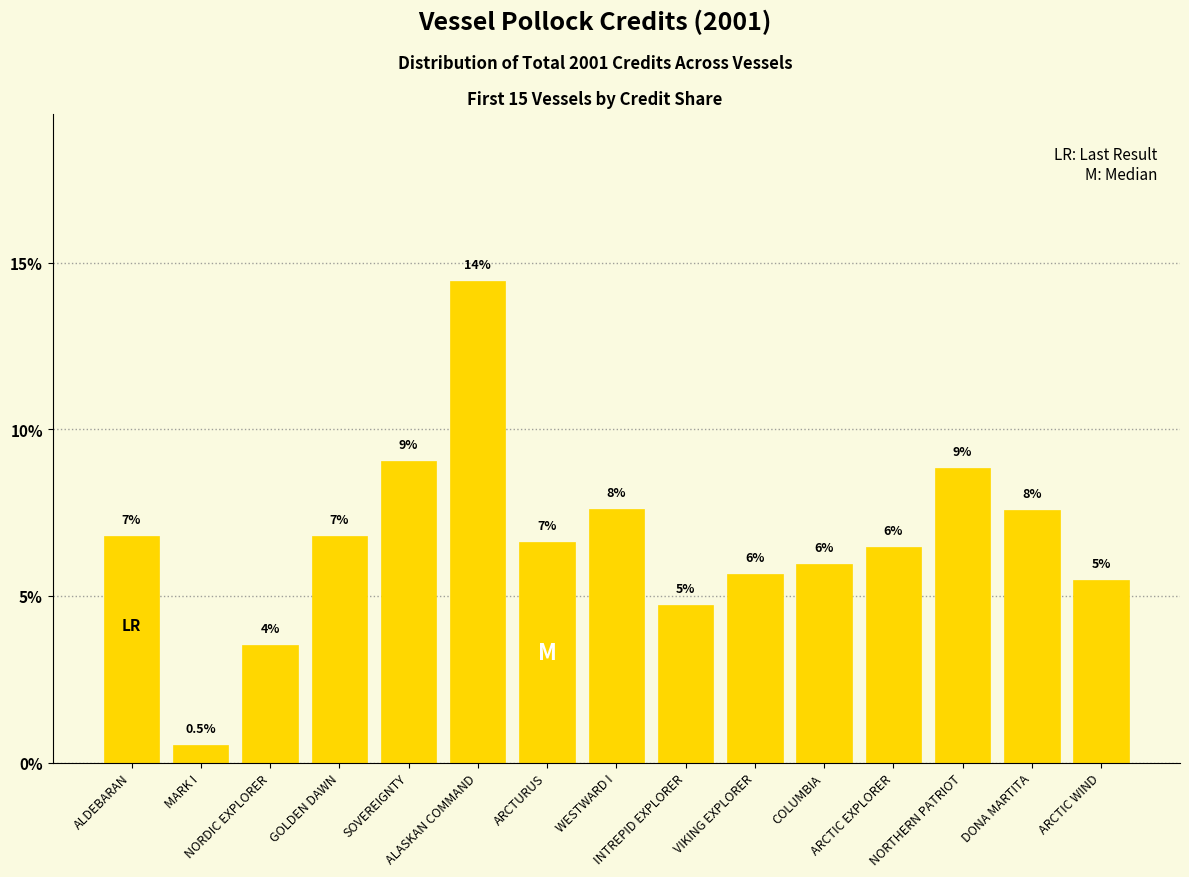

What is the change in value from SOVEREIGNTY to DONA MARTITA?

-1.5